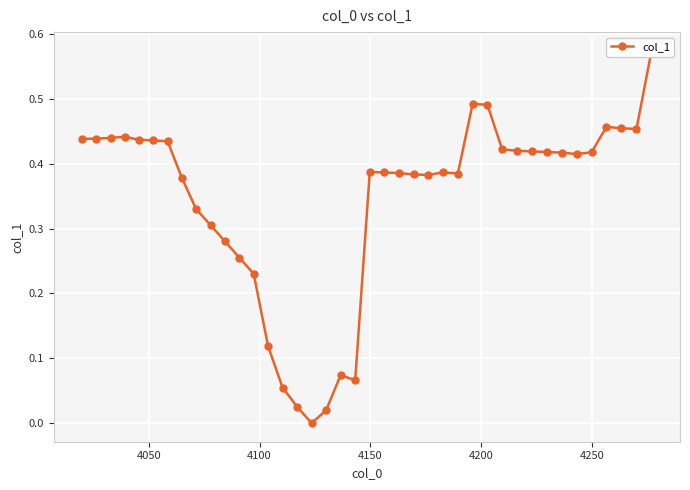

Reading left to right, what are all the values shown in this chart?

0.4	0.4	0.4	0.4	0.4	0.4	0.4	0.4	0.3	0.3	0.3	0.3	0.2	0.1	0.1	0.0	0.0	0.0	0.1	0.1	0.4	0.4	0.4	0.4	0.4	0.4	0.4	0.5	0.5	0.4	0.4	0.4	0.4	0.4	0.4	0.4	0.5	0.5	0.5	0.6